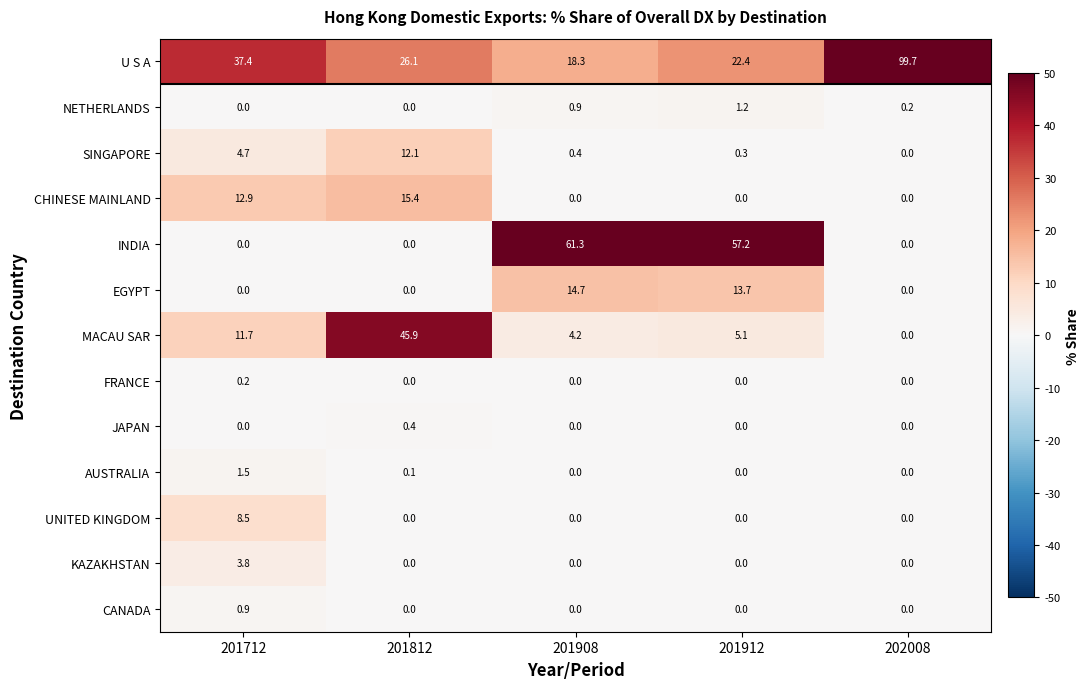

At how many categories does at least one series exceed 48?

3